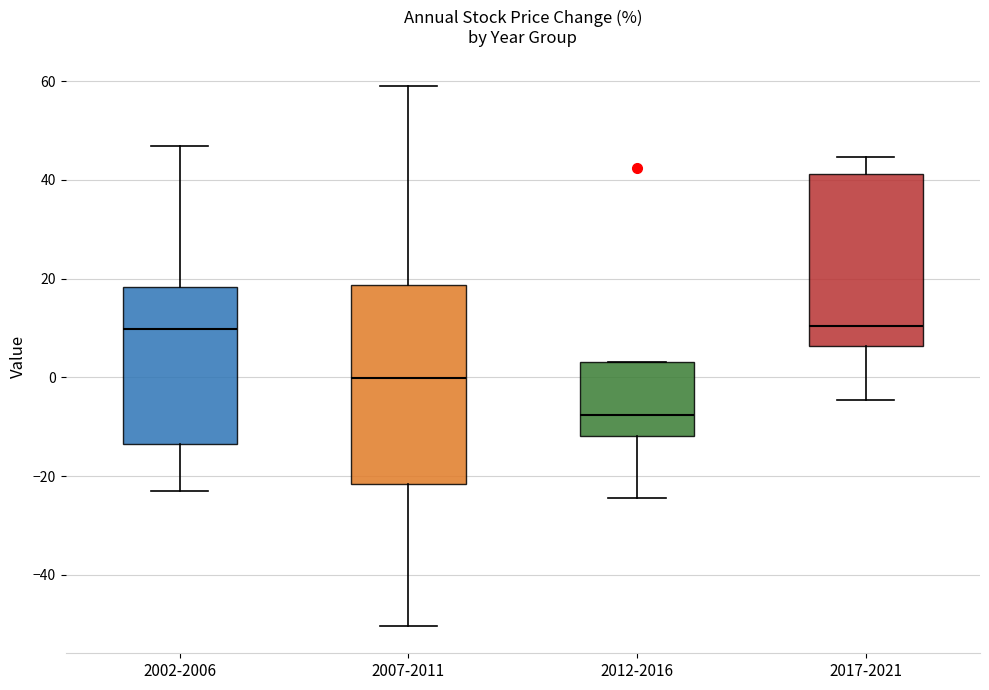

Reading left to right, transcribe this box plot: for each box, give where its median line is, the range the box spans, and where its two whiskers end, as read against the y-axis. The values are not printed on the chart, so give them approximately, as read against the axis.

2002-2006: median 10, box -14 to 18, whiskers -22 to 46
2007-2011: median 0, box -22 to 18, whiskers -50 to 58
2012-2016: median -8, box -12 to 4, whiskers -24 to 4
2017-2021: median 10, box 6 to 42, whiskers -4 to 44